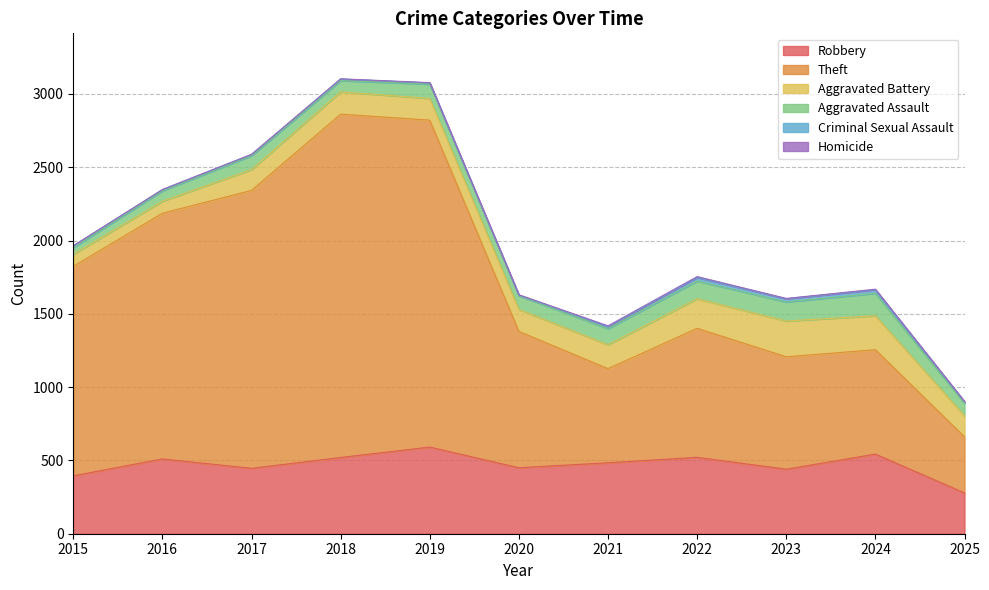

What are all the series names shown in the legend?

Robbery, Theft, Aggravated Battery, Aggravated Assault, Criminal Sexual Assault, Homicide